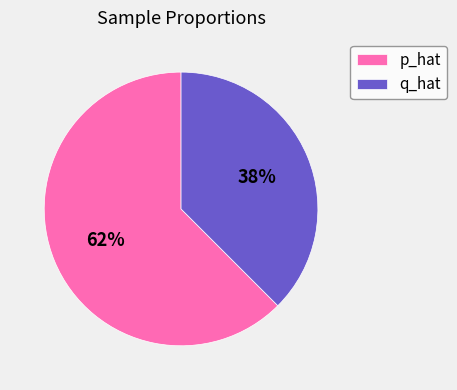

Which category accounts for the majority?

p_hat